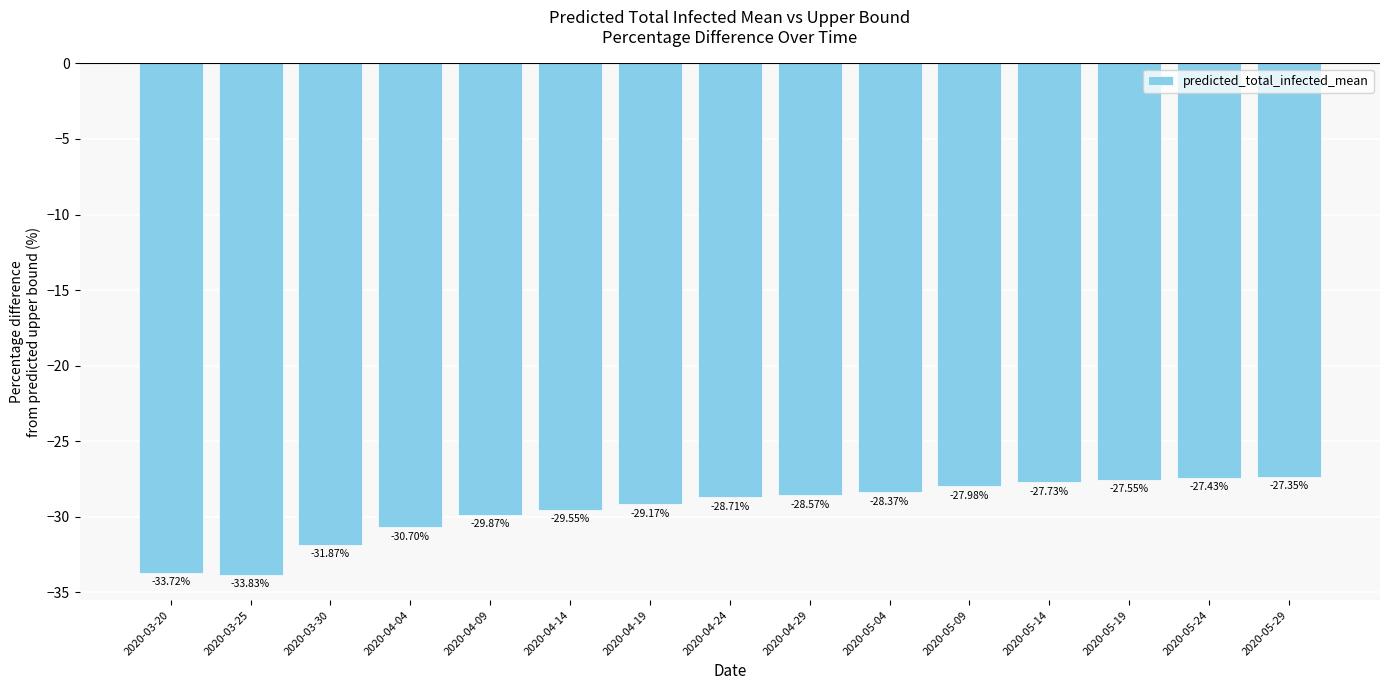

At which category does the chart reach its peak across all series?

2020-05-29